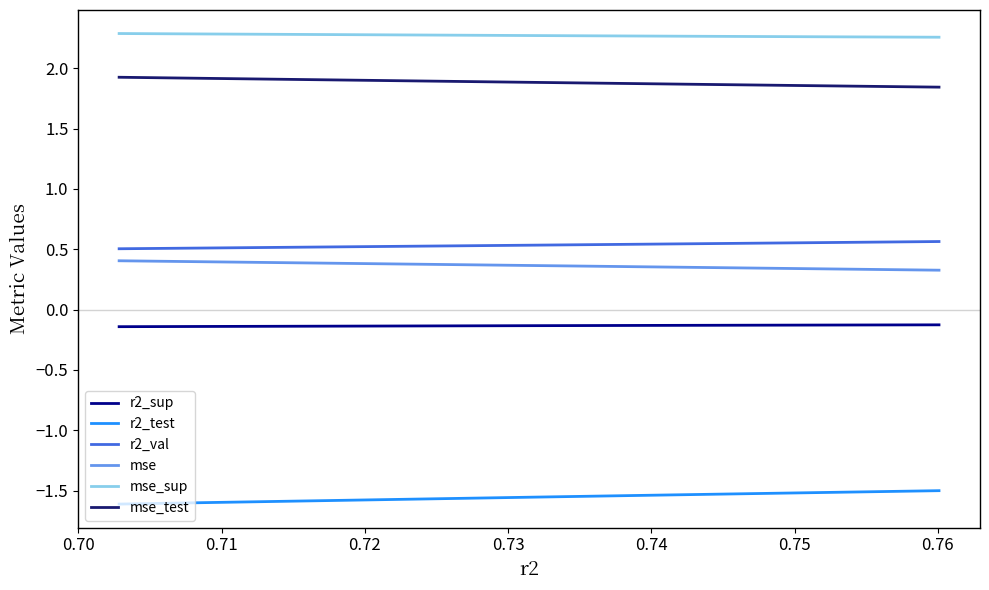

What is the highest value of the mse_test series?

1.9